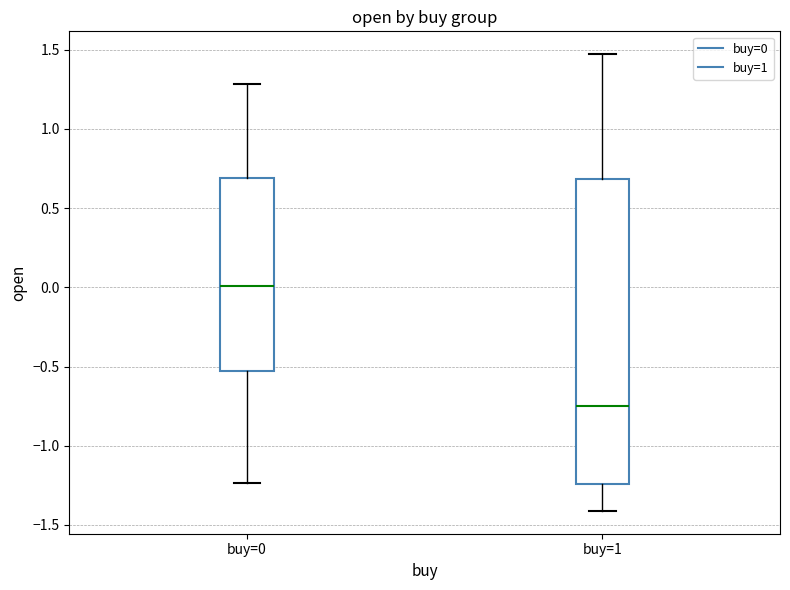

Reading left to right, read every box against the y-axis: the position of its median line, the range the box covers, and the ends of its whiskers. The values are not printed on the chart, so give them approximately, as read against the axis.

buy=0: median 0.00, box -0.55 to 0.70, whiskers -1.25 to 1.30
buy=1: median -0.75, box -1.25 to 0.70, whiskers -1.40 to 1.45